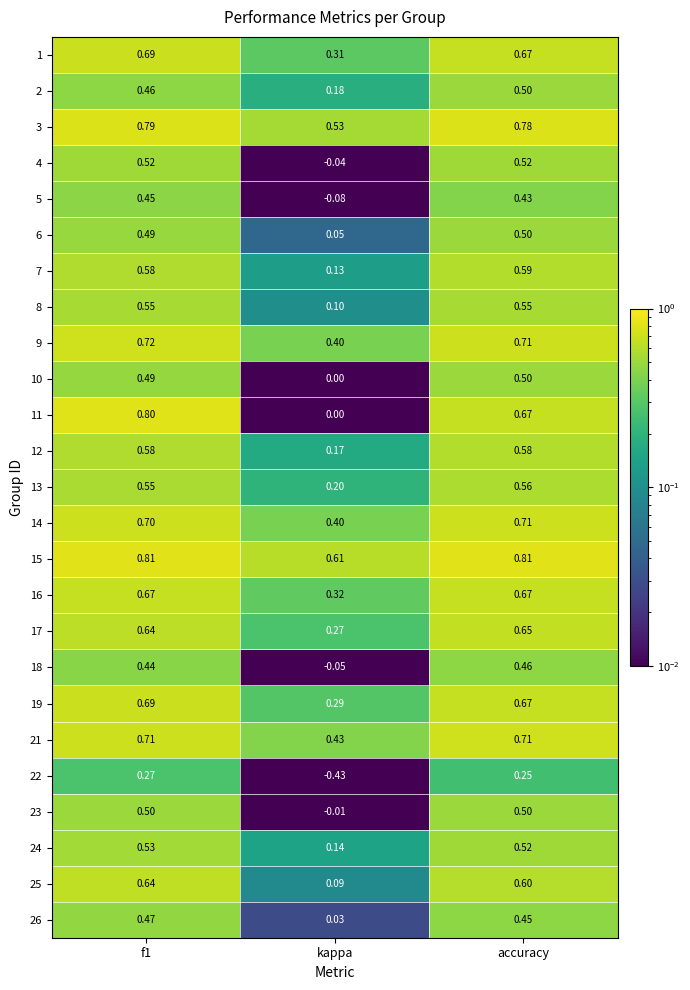

What is the maximum value shown in the chart?

0.8